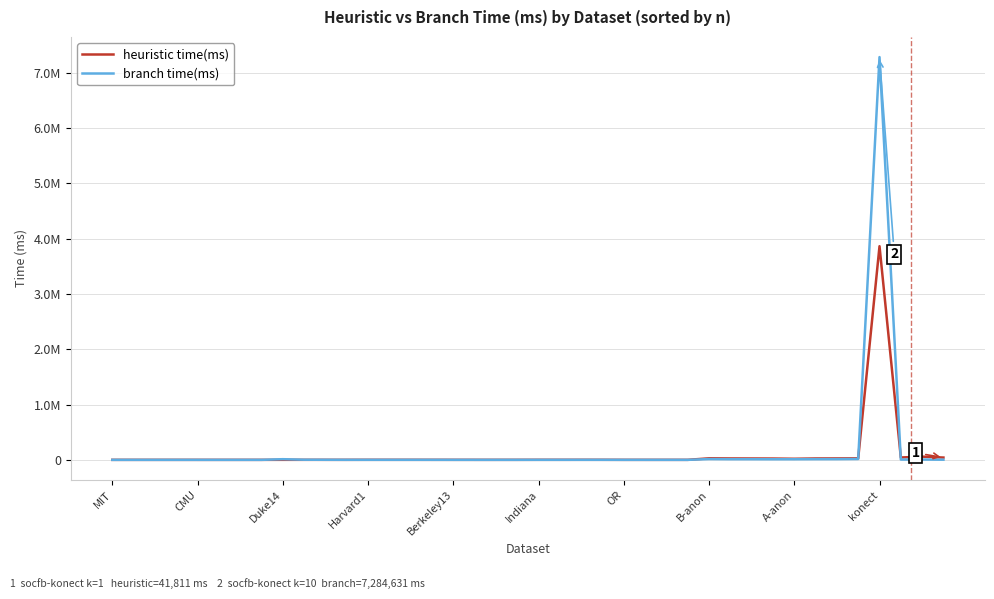

What is the label of the 13th point from the right?

27